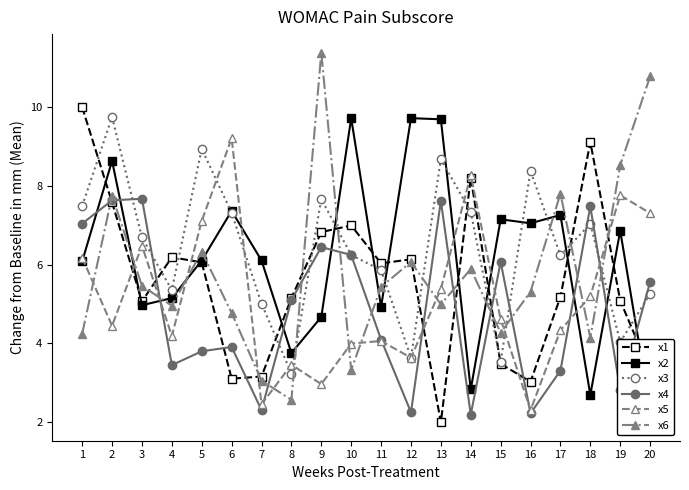

What is the average value of the x2 series?

6.2